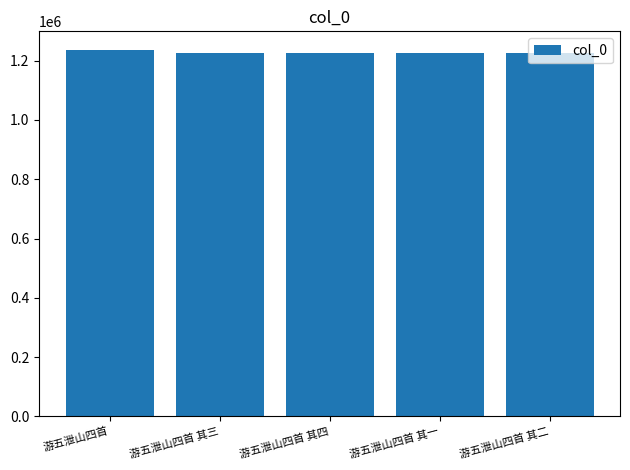

What is the smallest value displayed?

1224636